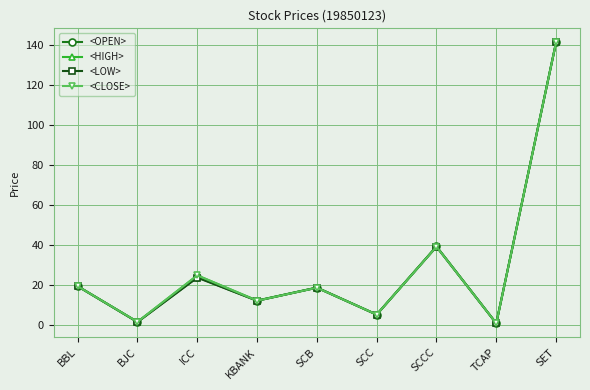

At which label is <OPEN> closest to 71?

SCCC